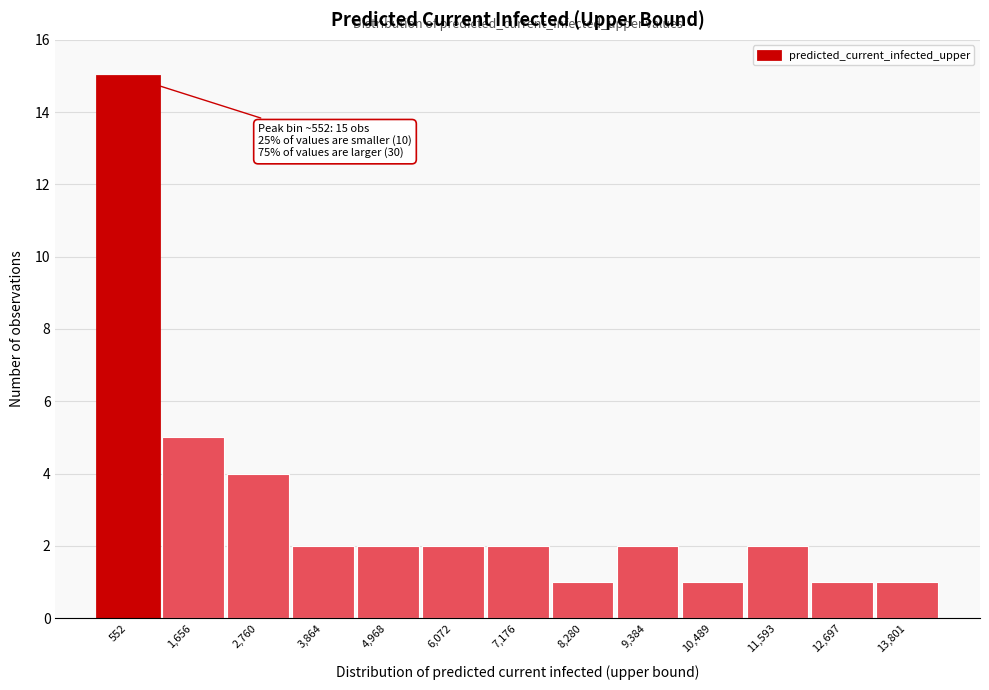

Over which range of the x-axis is the bar tallest?

0 to 1200